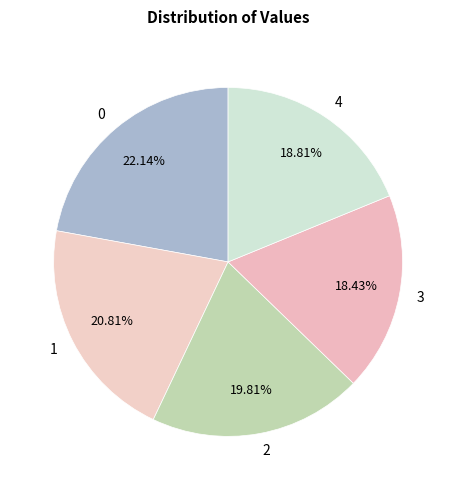

To the nearest percent, what percentage of the pie is 3?

18%